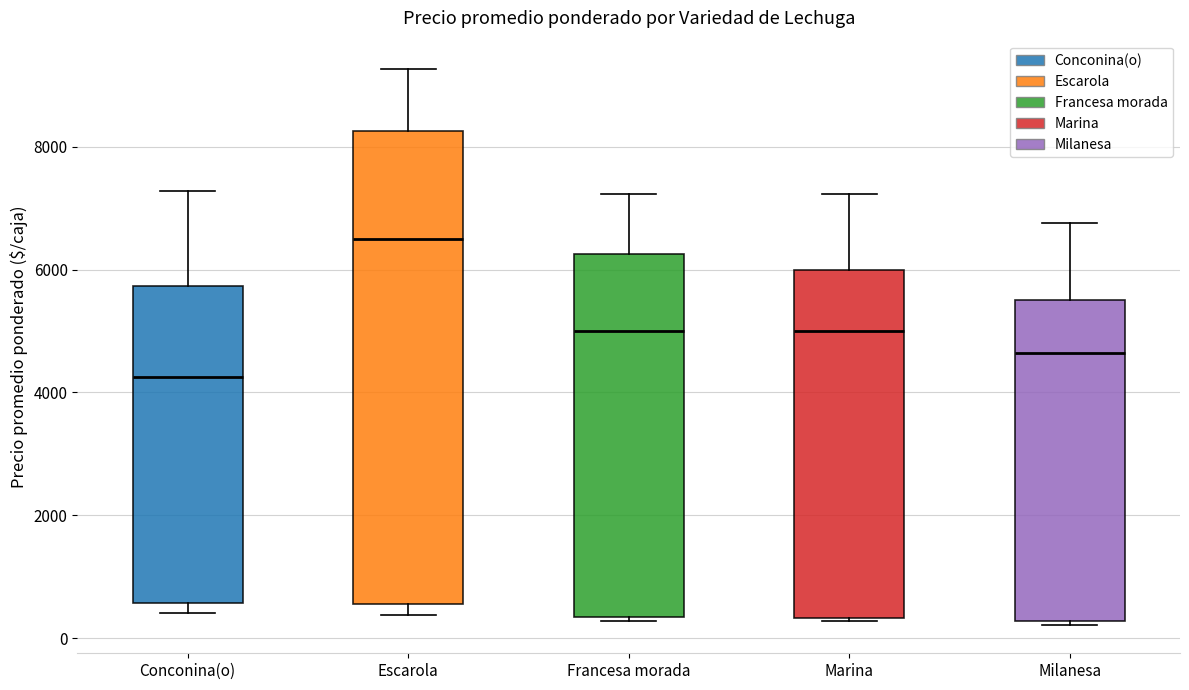

Which box has the lowest median line?

Conconina(o)